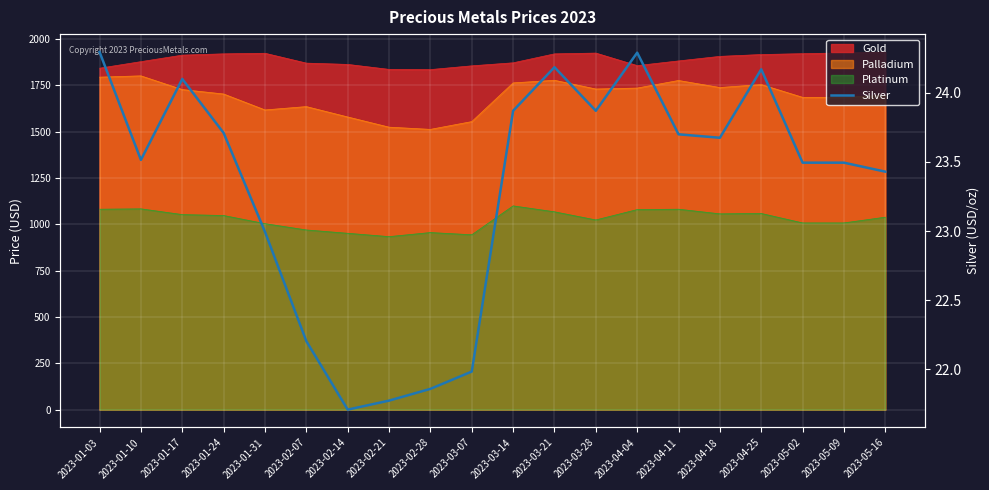

What is the ratio of the value at 2023-02-07 to the value at 2023-03-07?

1.0